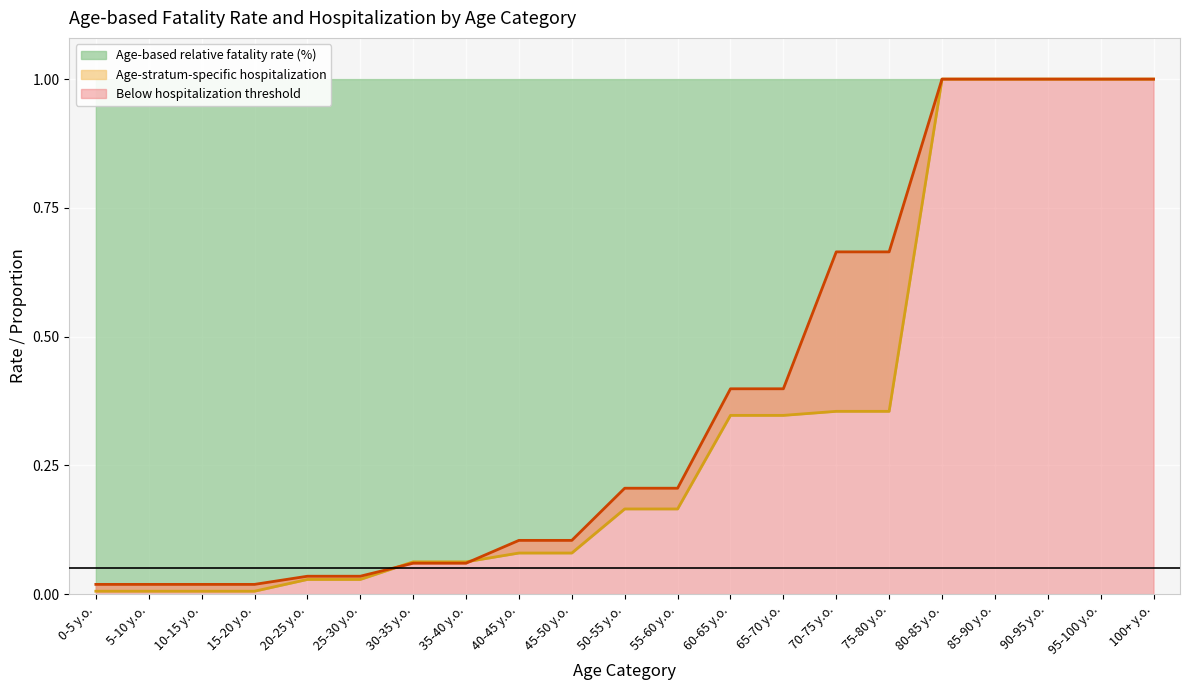

At how many categories does at least one series exceed 0?

21